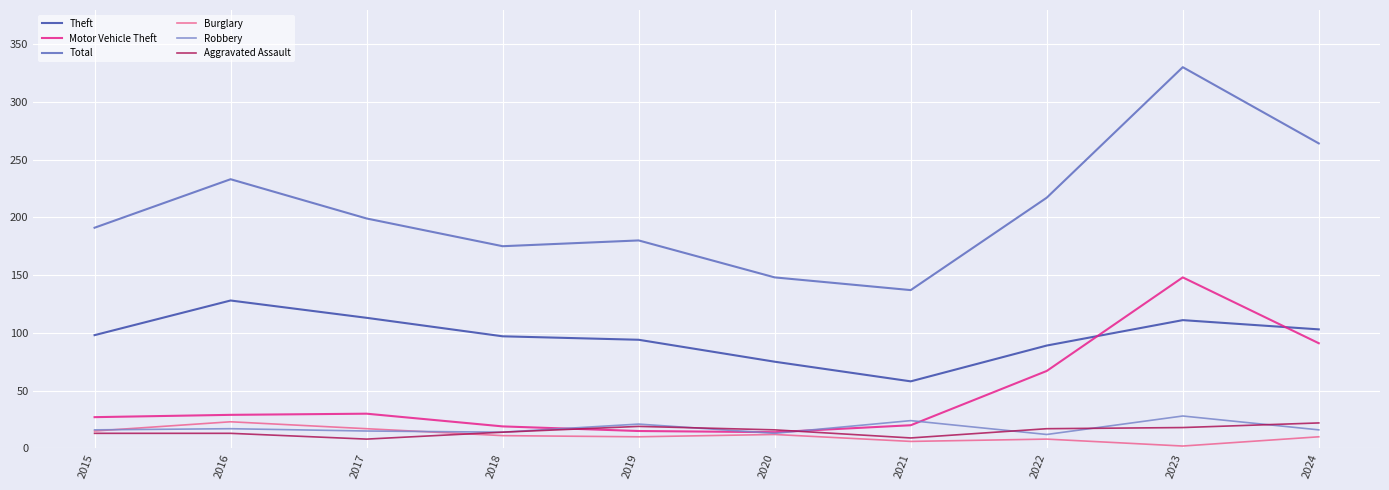

True or false: Robbery has a value of 21 at 2019.

True